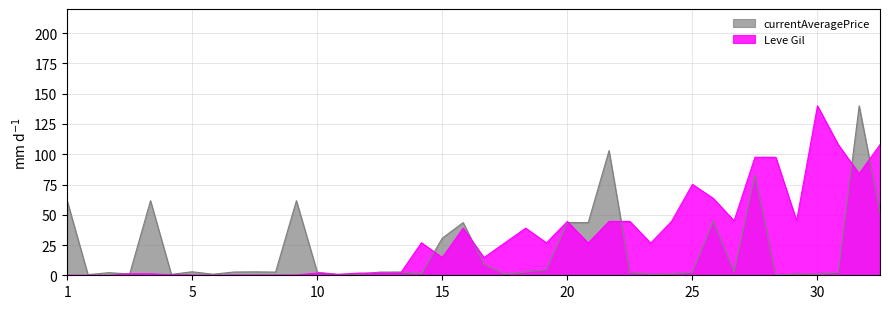

True or false: currentAveragePrice has more than 1 interior local peaks.

True